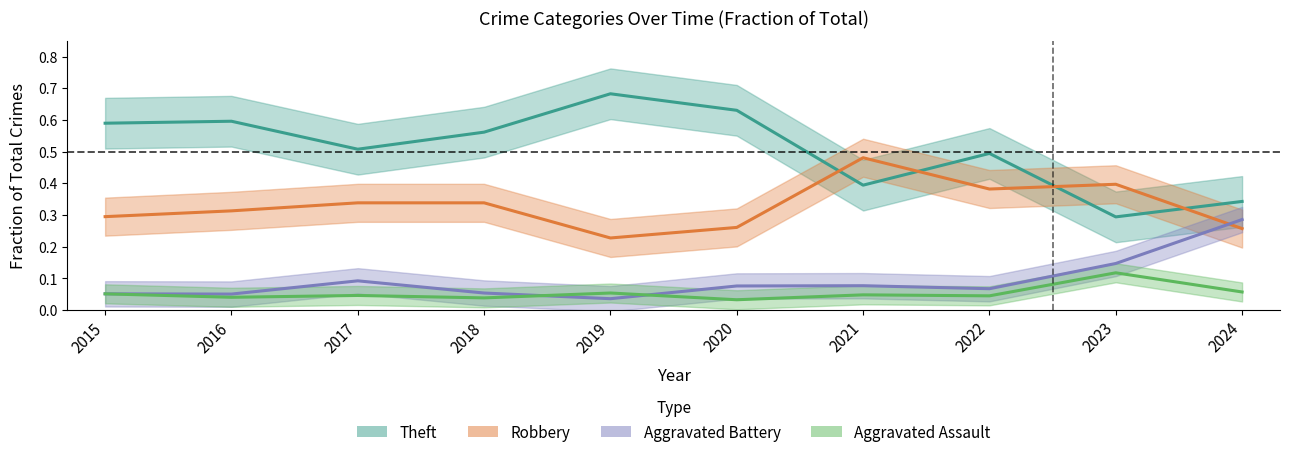

Which series has the largest range (max minus min)?

Theft